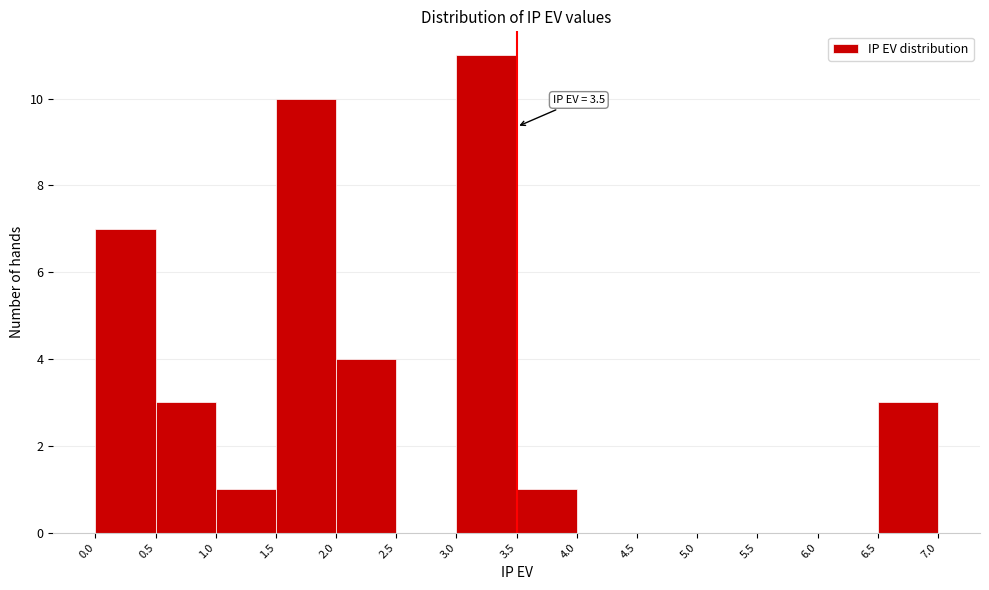

Over which range of the x-axis is the bar tallest?

3.0 to 3.5